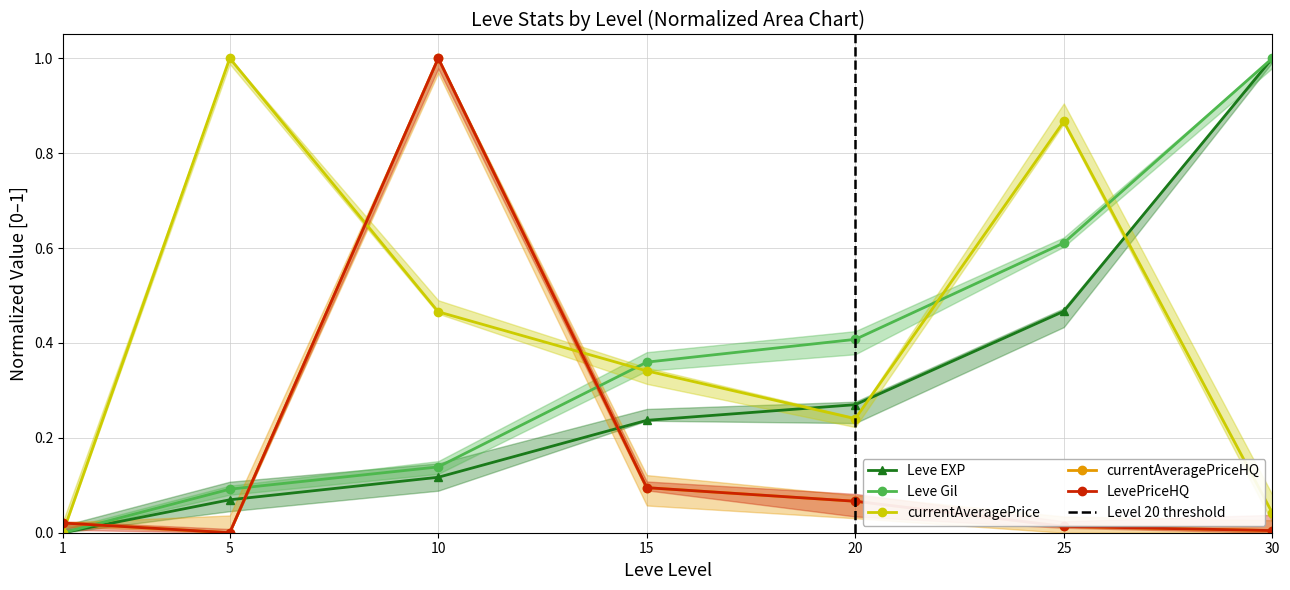

What is the average value of the currentAveragePriceHQ series?

0.2